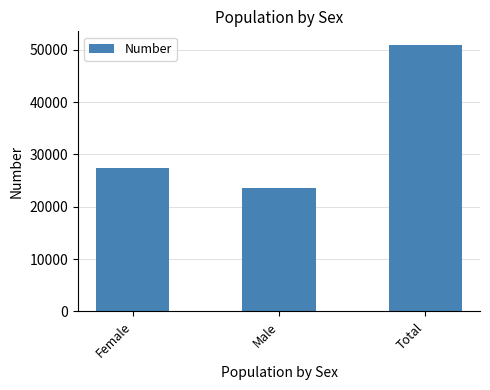

What is the difference between the maximum and minimum values?

27460